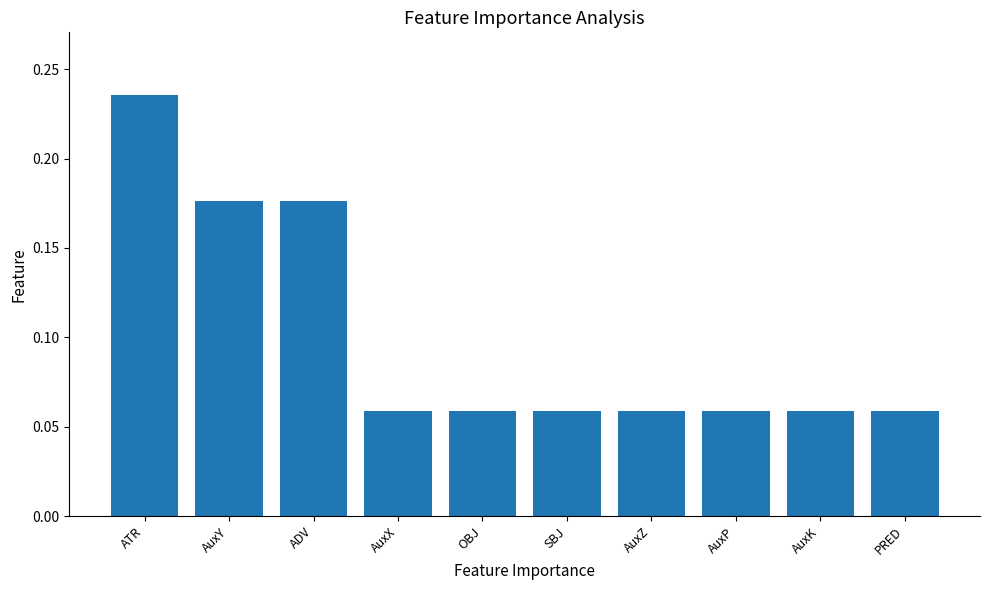

What is the label of the 2nd bar from the right?

AuxK